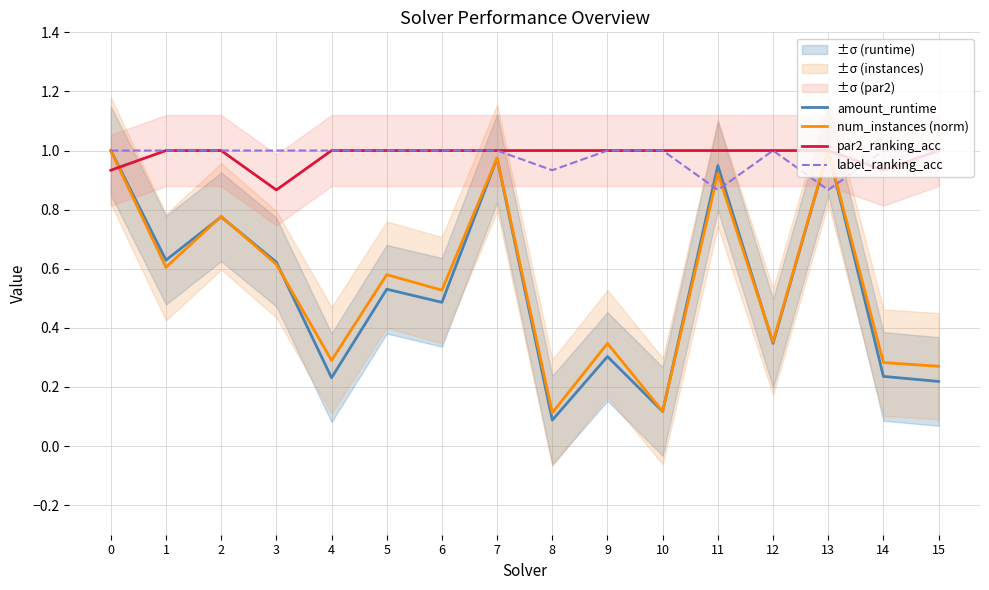

How many times do label_ranking_acc and par2_ranking_acc cross each other?

1